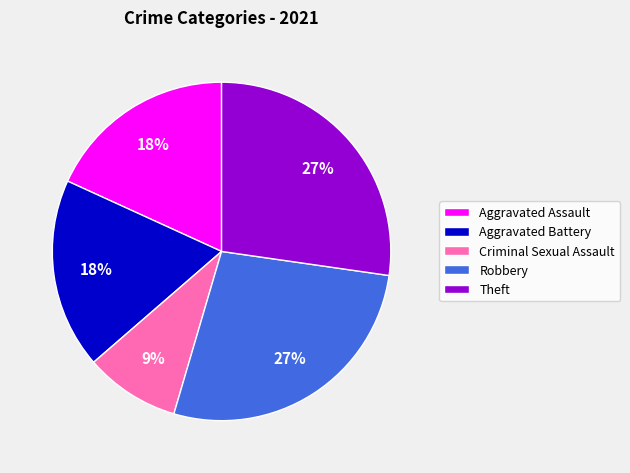

To the nearest percent, what is the average slice percentage?

20%